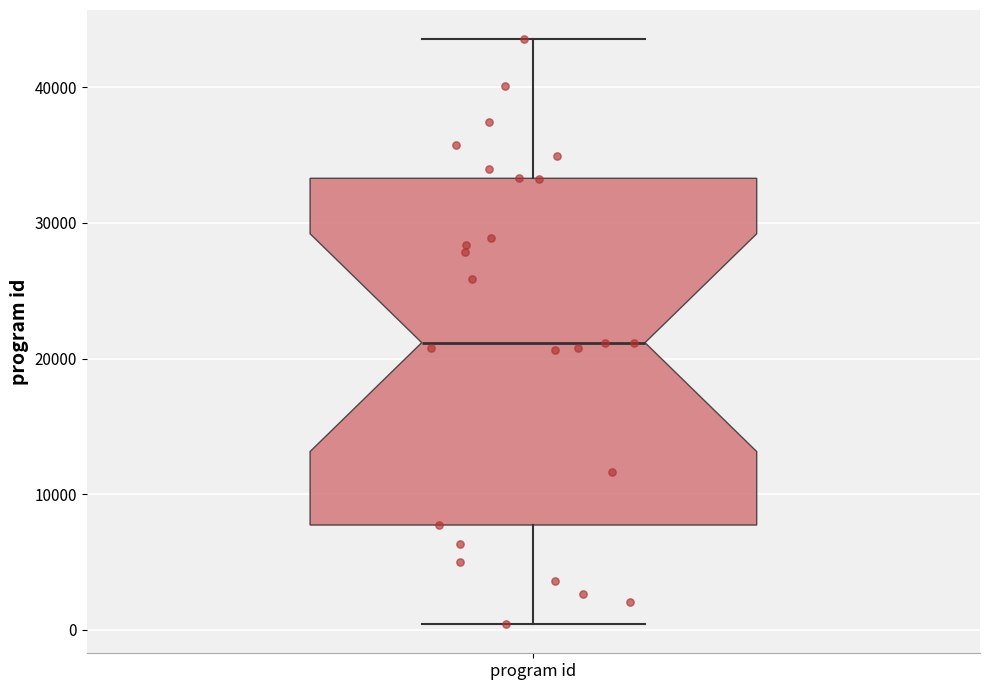

Transcribe this box plot: give where the median line is, the range the box spans, and where the two whiskers end, as read against the y-axis. The values are not printed on the chart, so give them approximately, as read against the axis.

median 21000, box 8000 to 33000, whiskers 0 to 44000